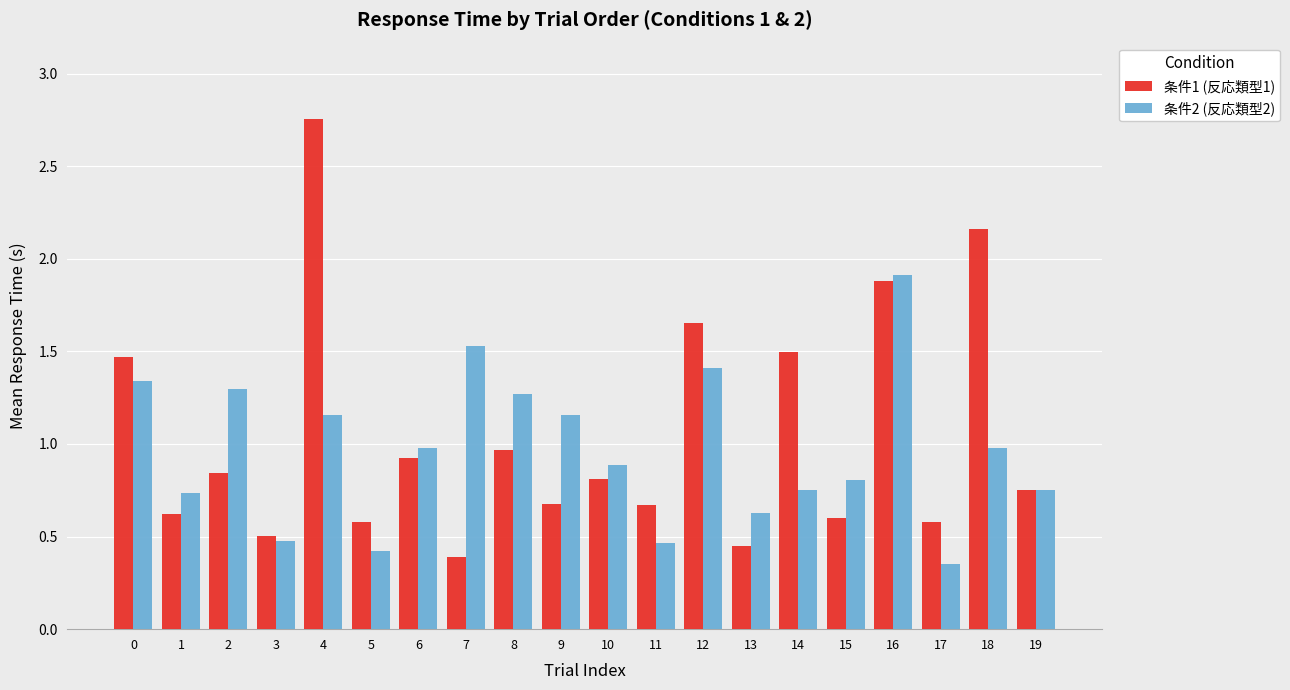

At which label does 条件1 (反応類型1) reach its minimum?

7